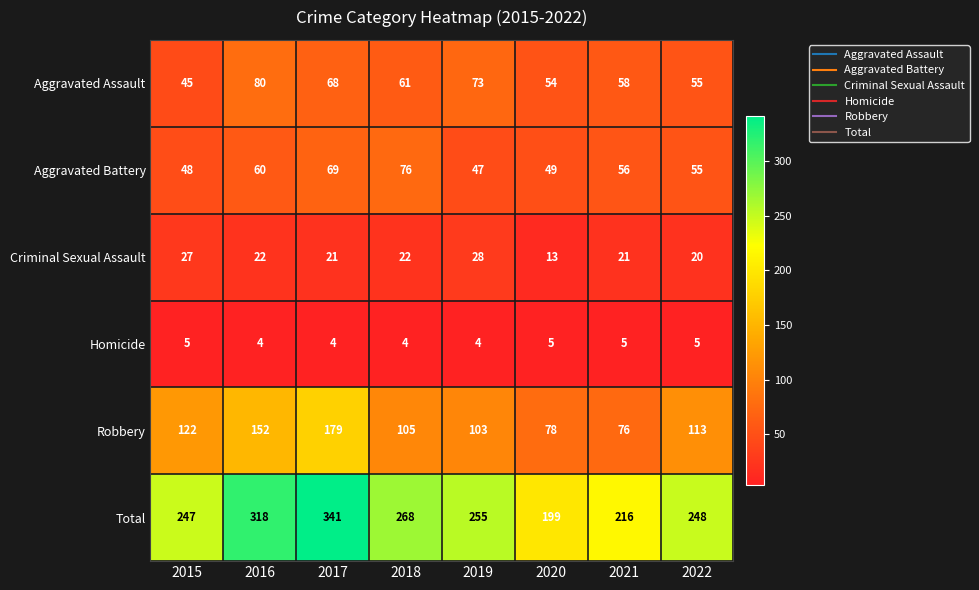

What is the difference between the highest and lowest values at 2018?

264